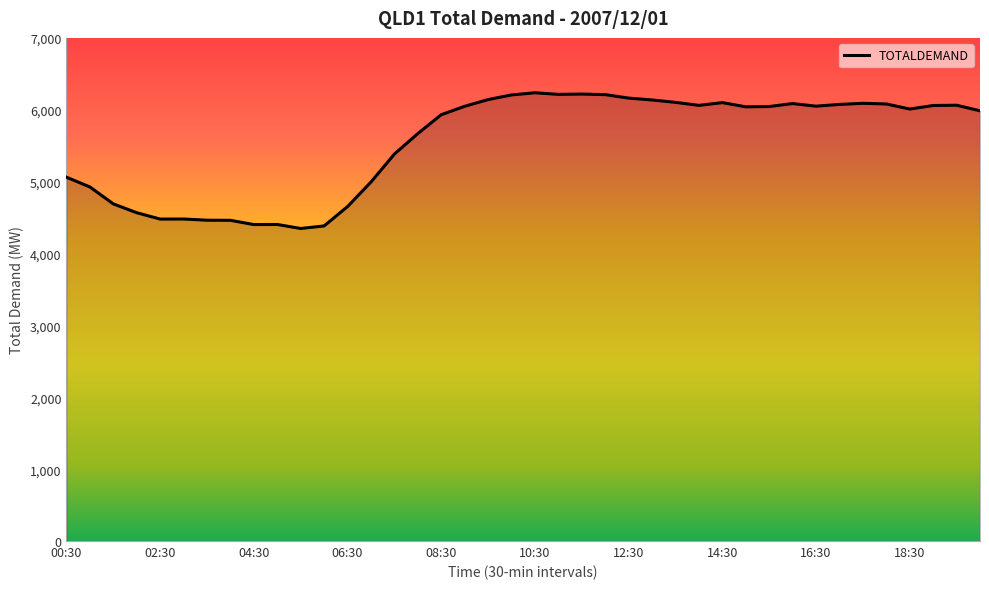

What is the maximum value shown in the chart?

6236.6